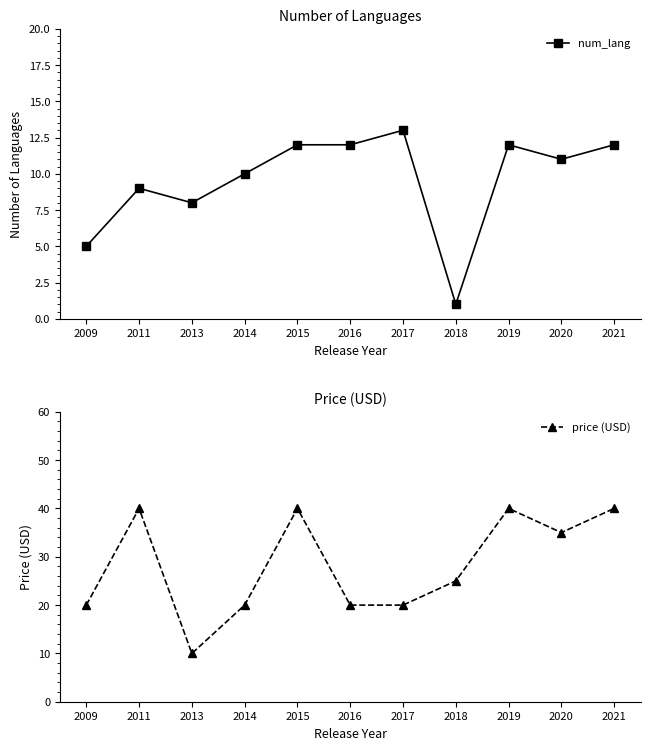

True or false: price (USD) and num_lang intersect in this chart.

False